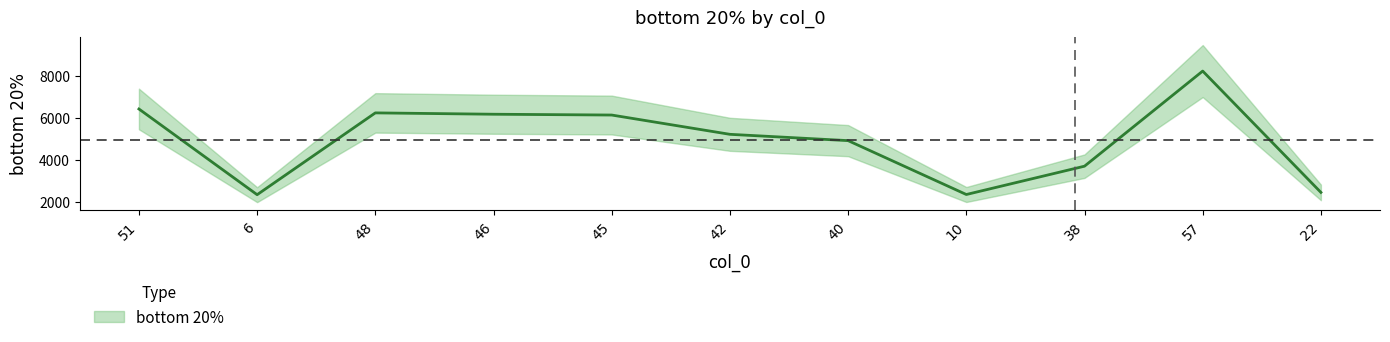

Is it true that the value at 6 is 2356?

True